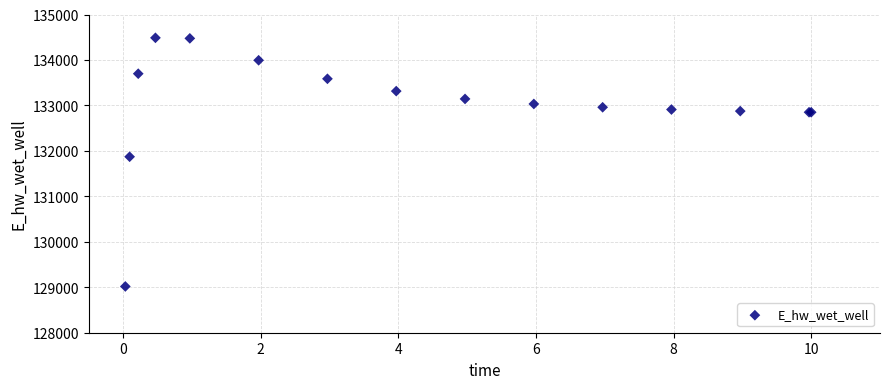

What Y value in the scatter plot is closest to 131752?

131871.0